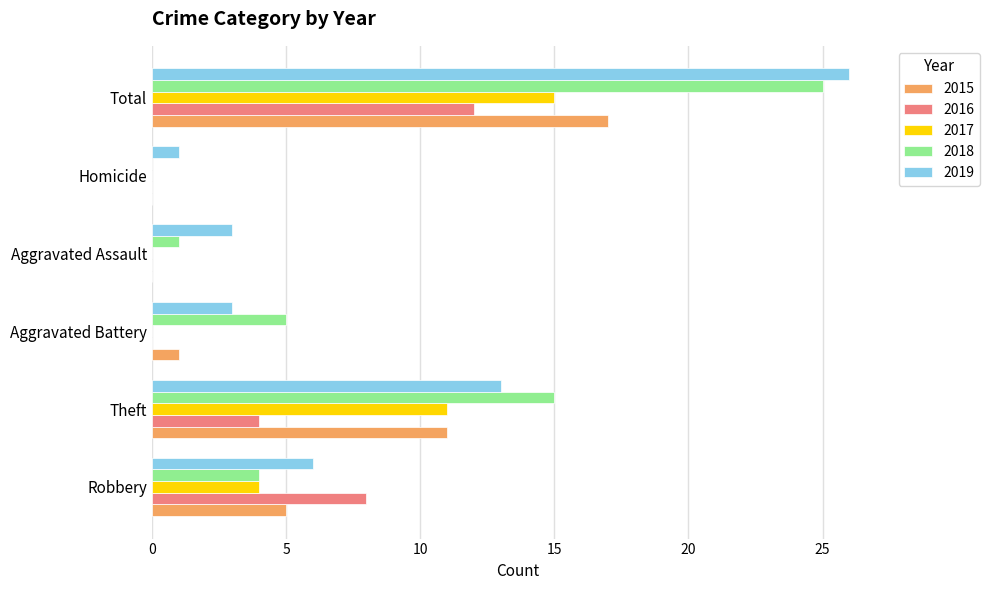

Is the value of 2016 at Homicide greater than the value of 2018 at Theft?

No